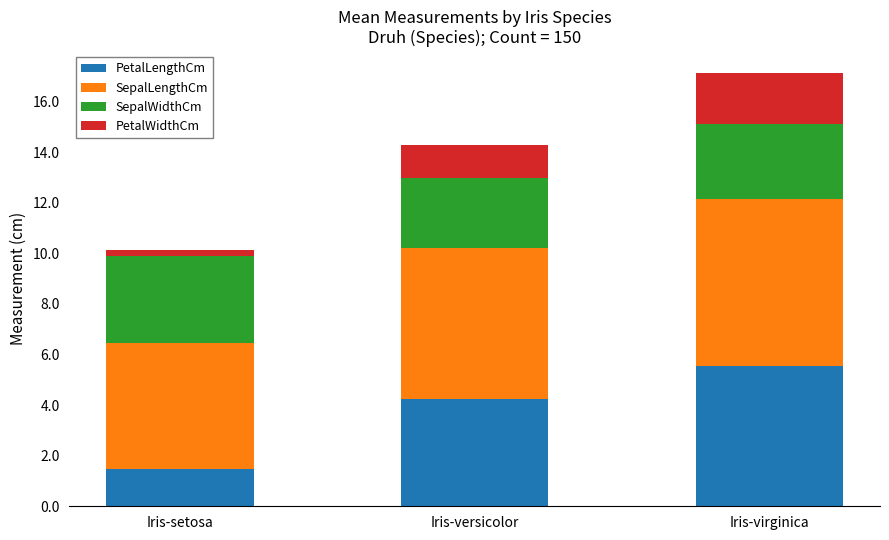

What is the highest value of the PetalLengthCm series?

5.6